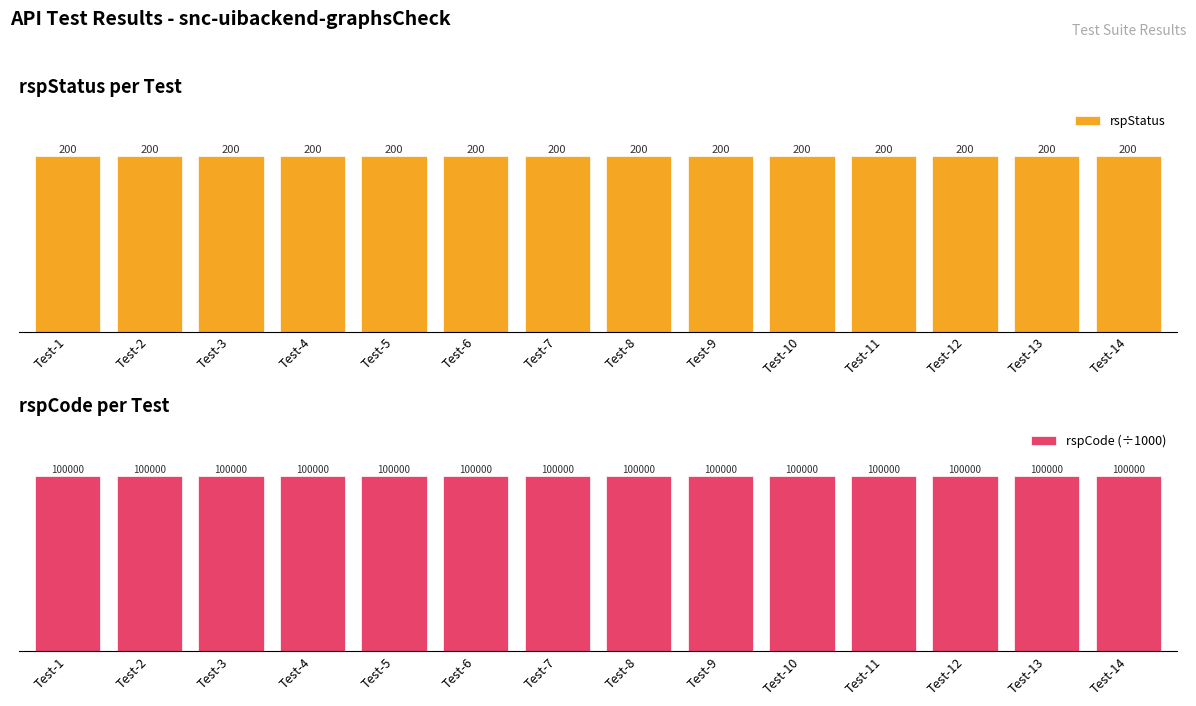

At which category is the sum across all series the highest?

Test-1